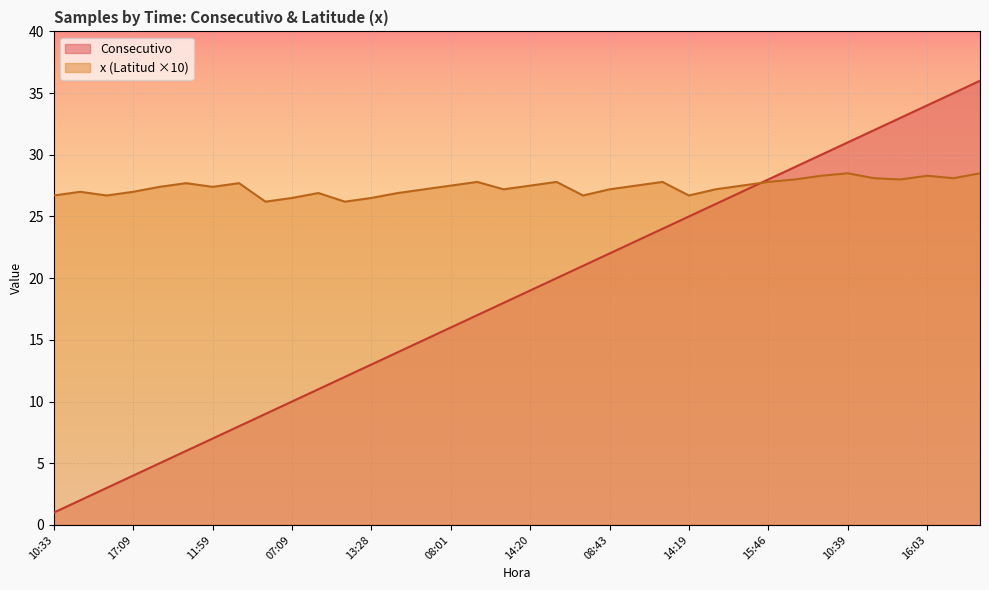

Is the value of Consecutivo at 14:19 greater than the value of x at 11:18?

No